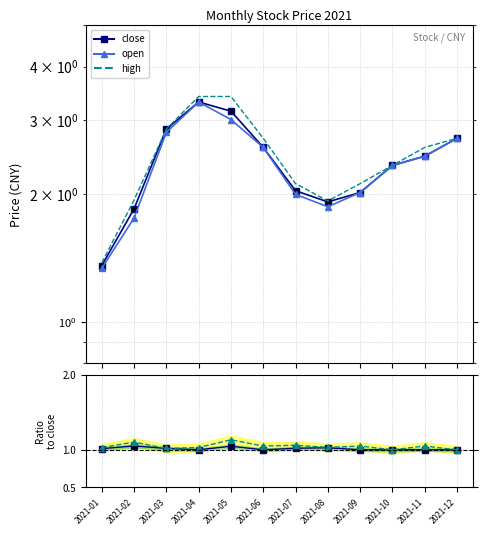

Between 2021-05 and 2021-09, which is larger?

2021-05